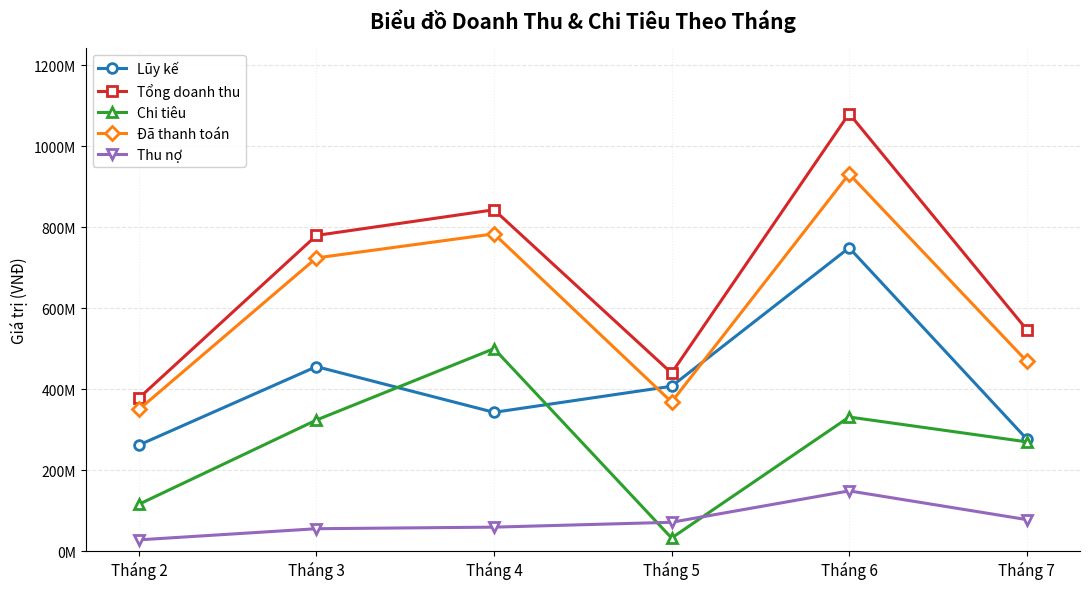

True or false: Chi tiêu has a value of 331227000 at Tháng 6.

True